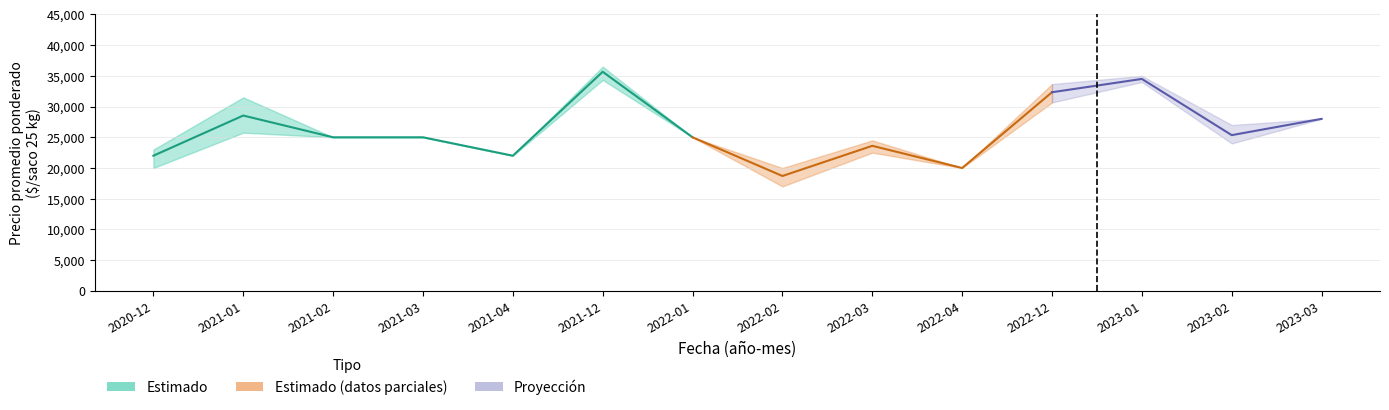

At which category does the chart reach its minimum across all series?

2022-02